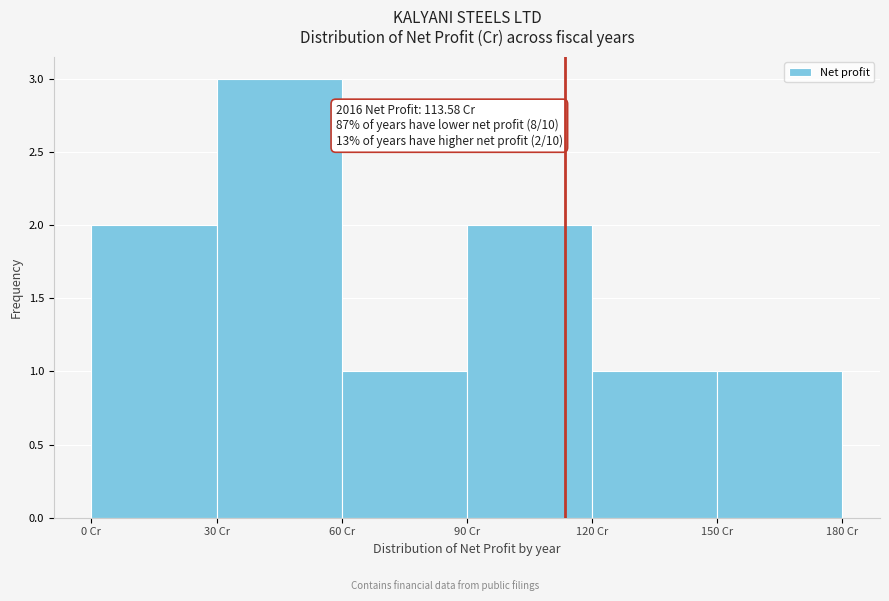

Over which range of the x-axis is the bar tallest?

30 to 60